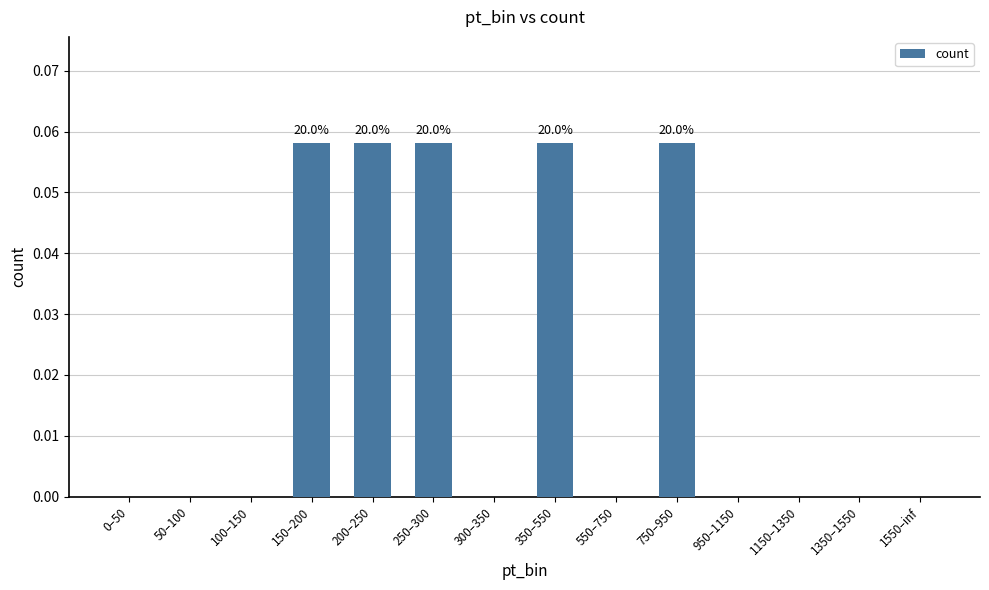

What is the sum of all values?

0.3